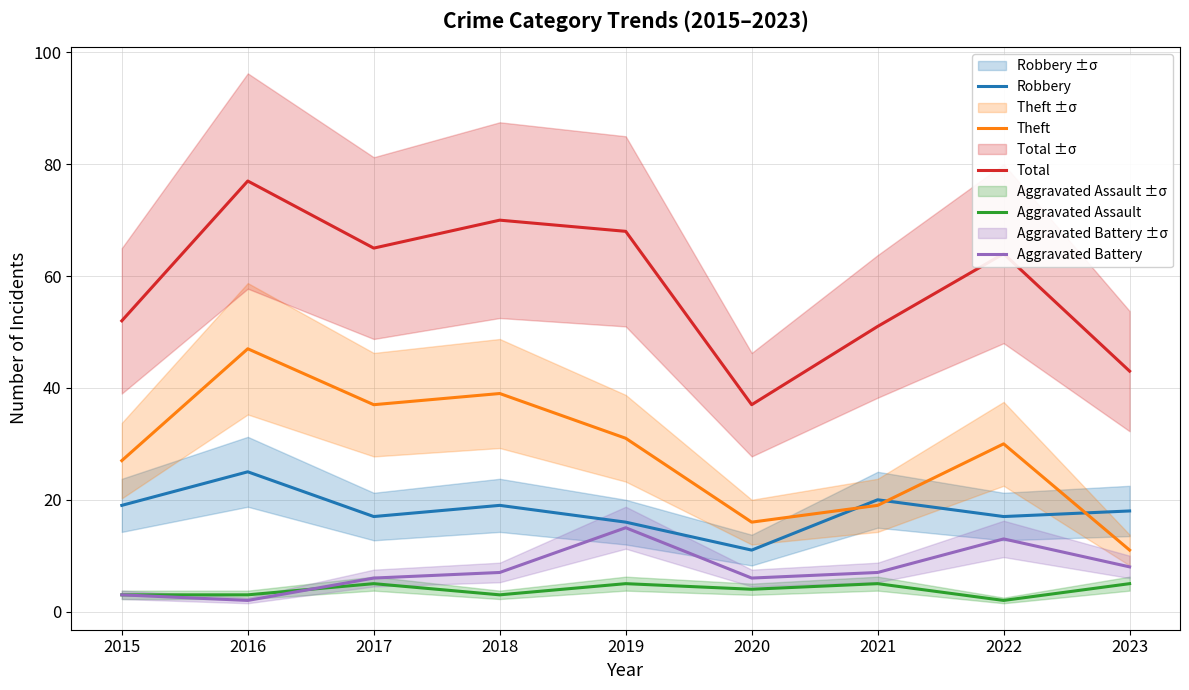

What is the total value across all series at 2018?

138